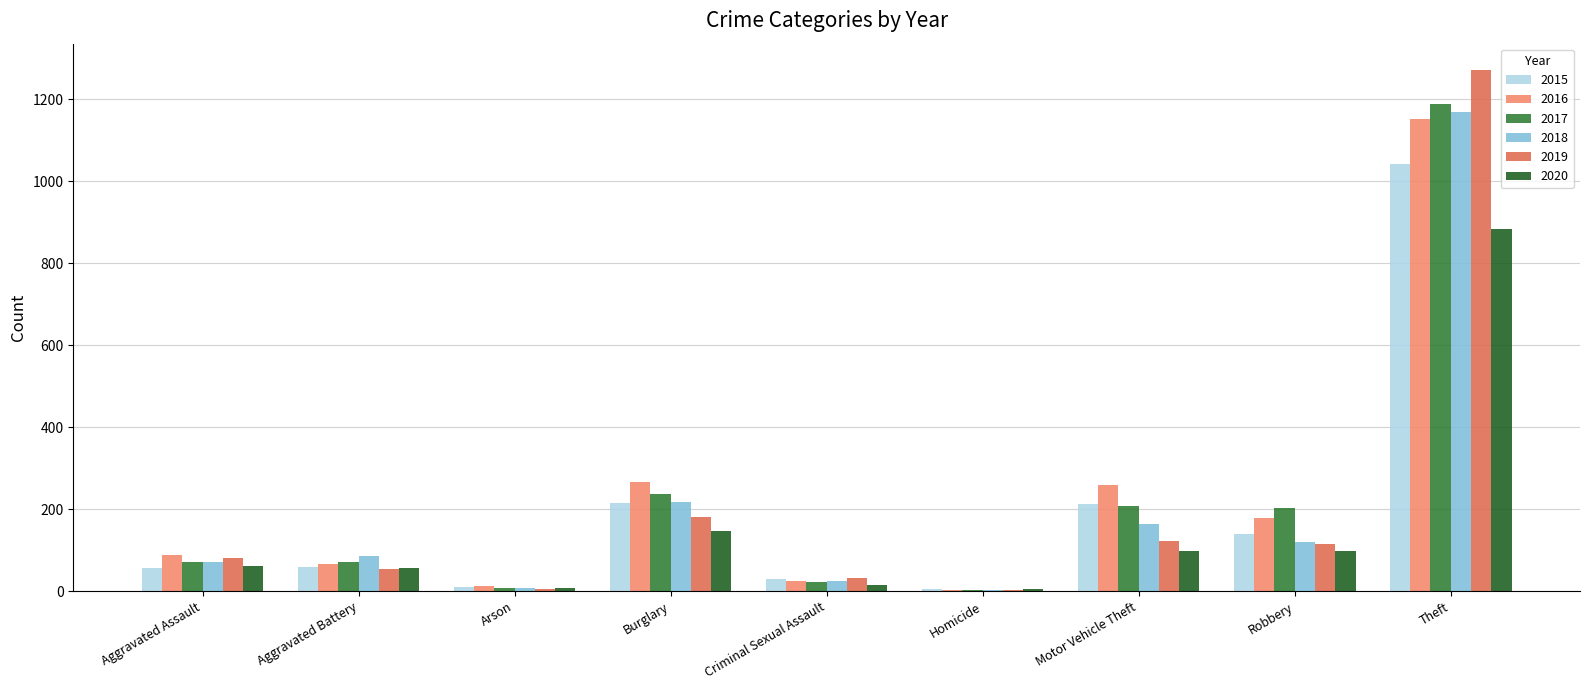

Is it true that 2019 equals 160 at Robbery?

False